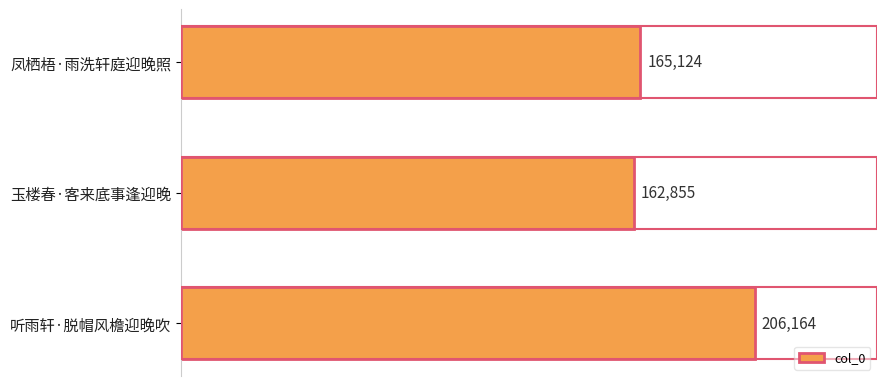

Reading top to bottom, extract all data points from this chart.

165124	162855	206164